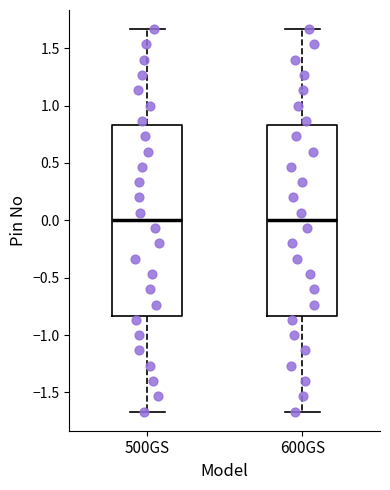

Where does the median line of the box for 600GS sit on the y-axis? The values are not printed on the chart, so give them approximately, as read against the axis.

0.00